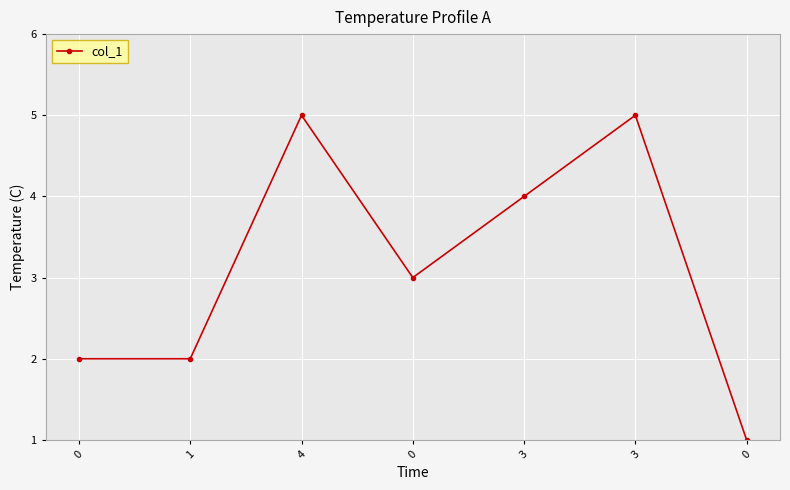

Count the number of data series in this chart.

1